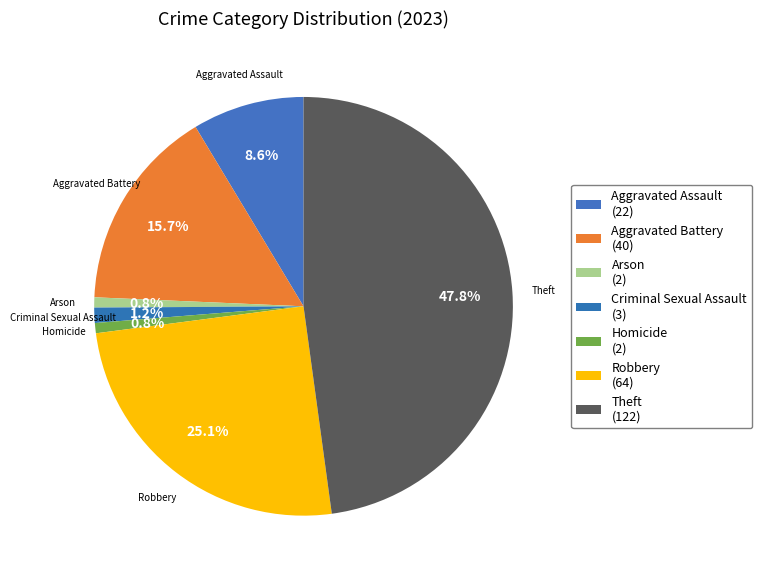

What is the largest slice in the pie chart?

Theft